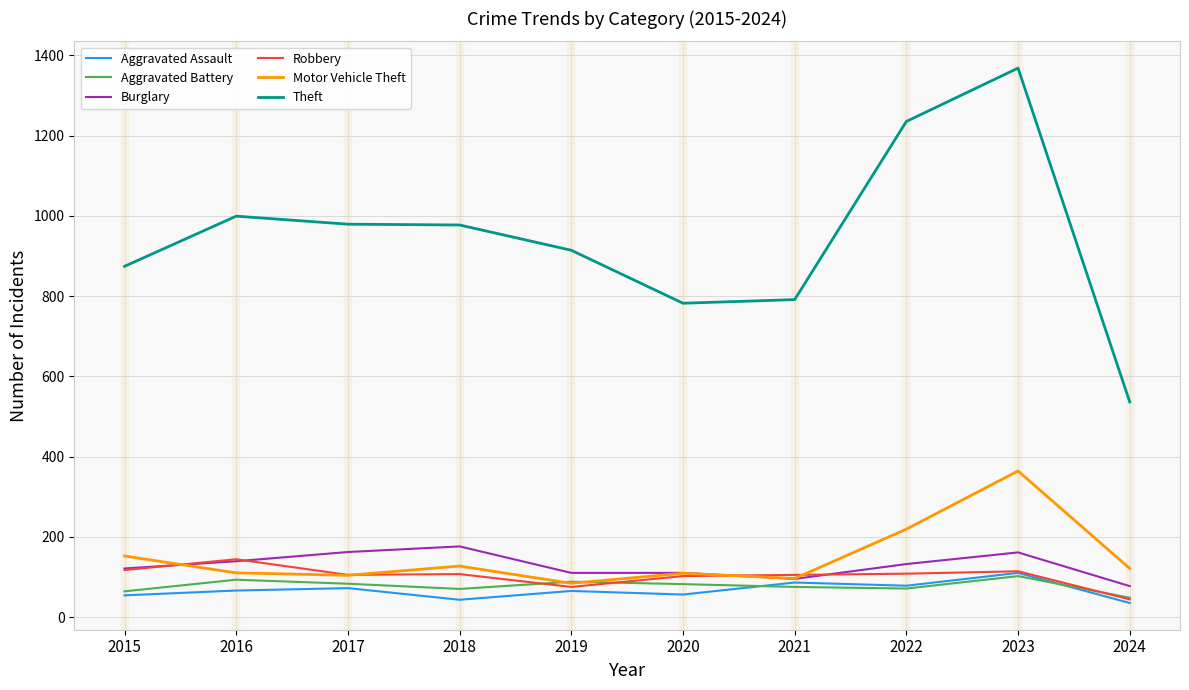

What is the difference between the highest and lowest values at 2017?

907